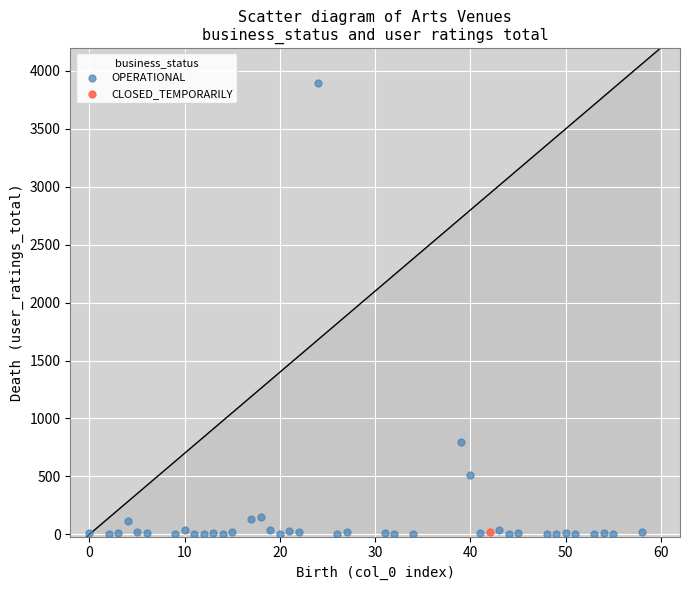

What are all the series names shown in the legend?

OPERATIONAL, CLOSED_TEMPORARILY